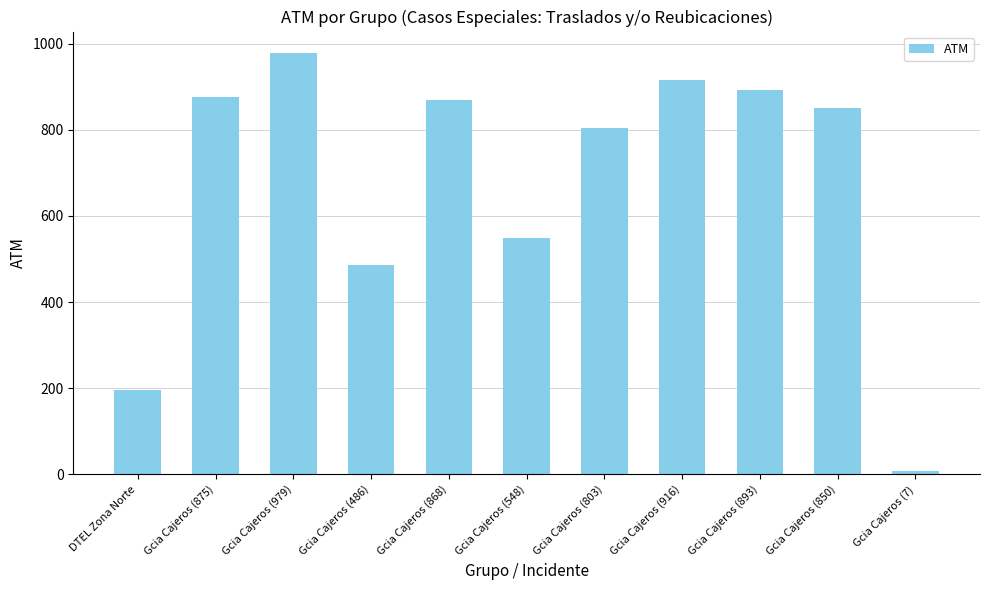

What is the change in value from Gcia Cajeros (979) to Gcia Cajeros (850)?

-129